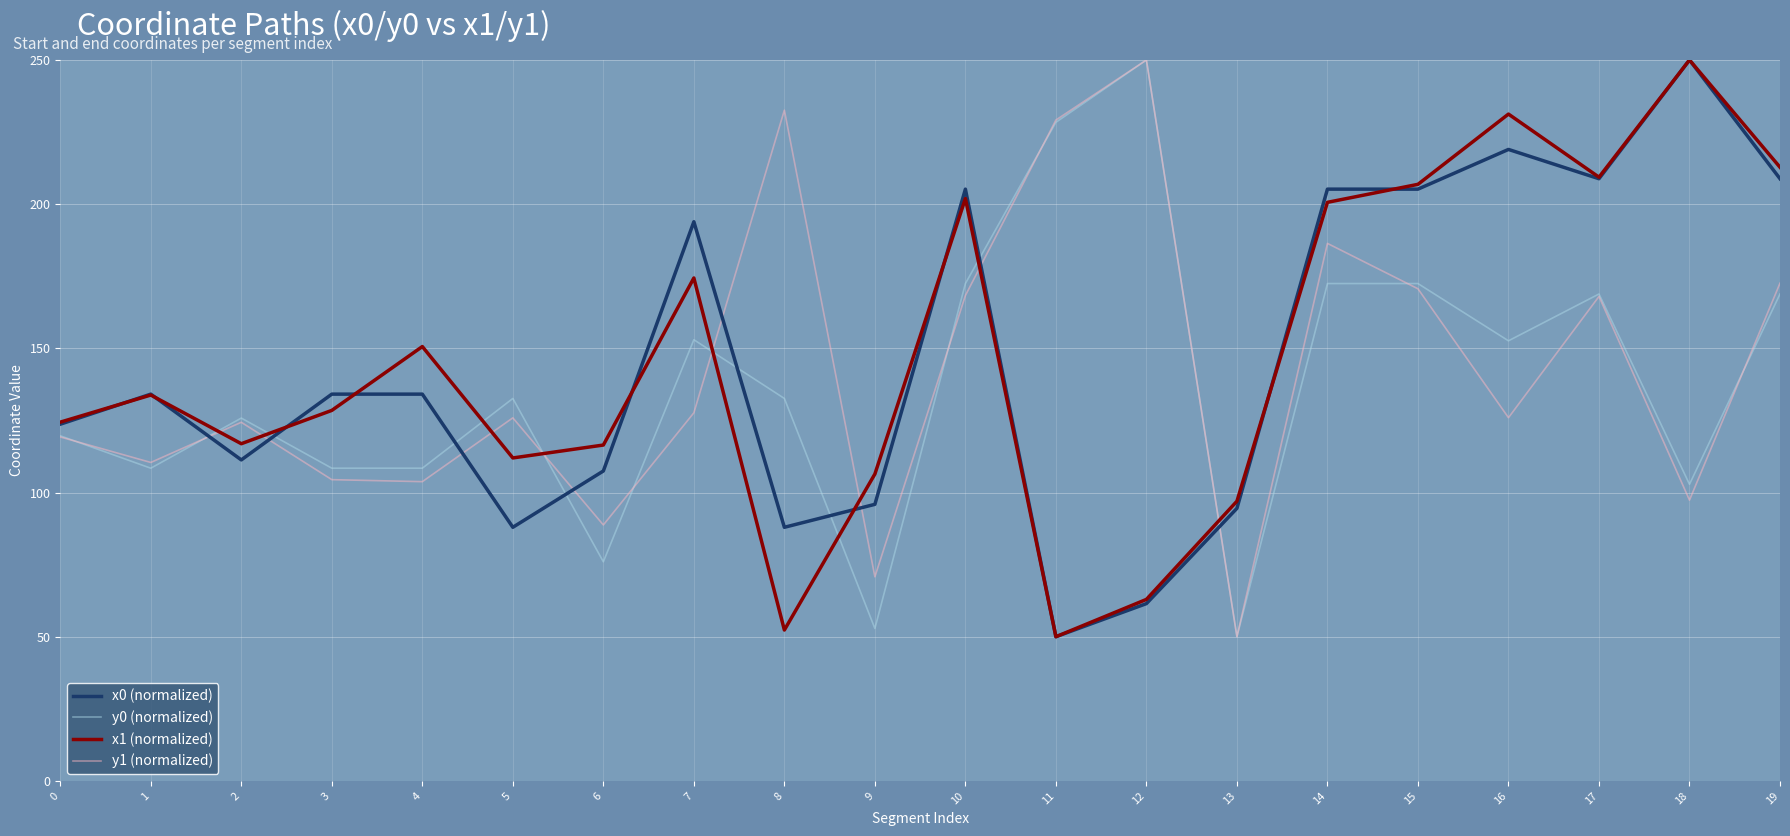

True or false: y1 (normalized) has more than 1 interior local peaks.

True